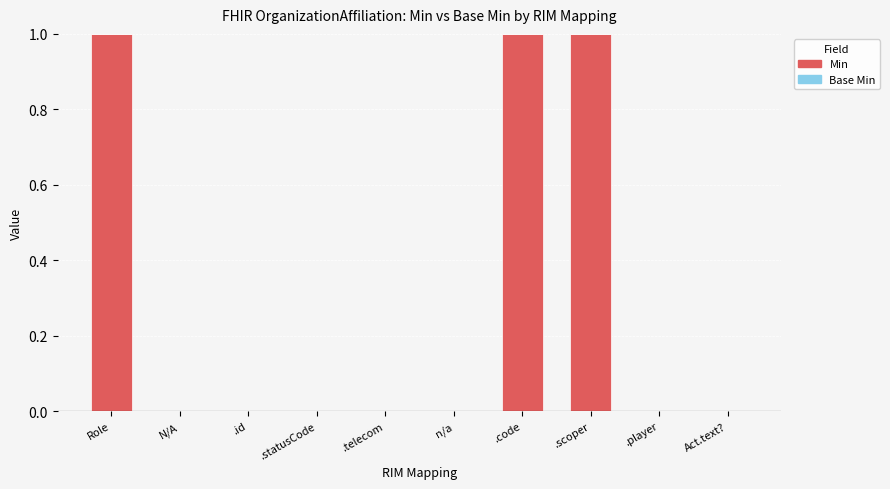

What is the sum of all values?

3